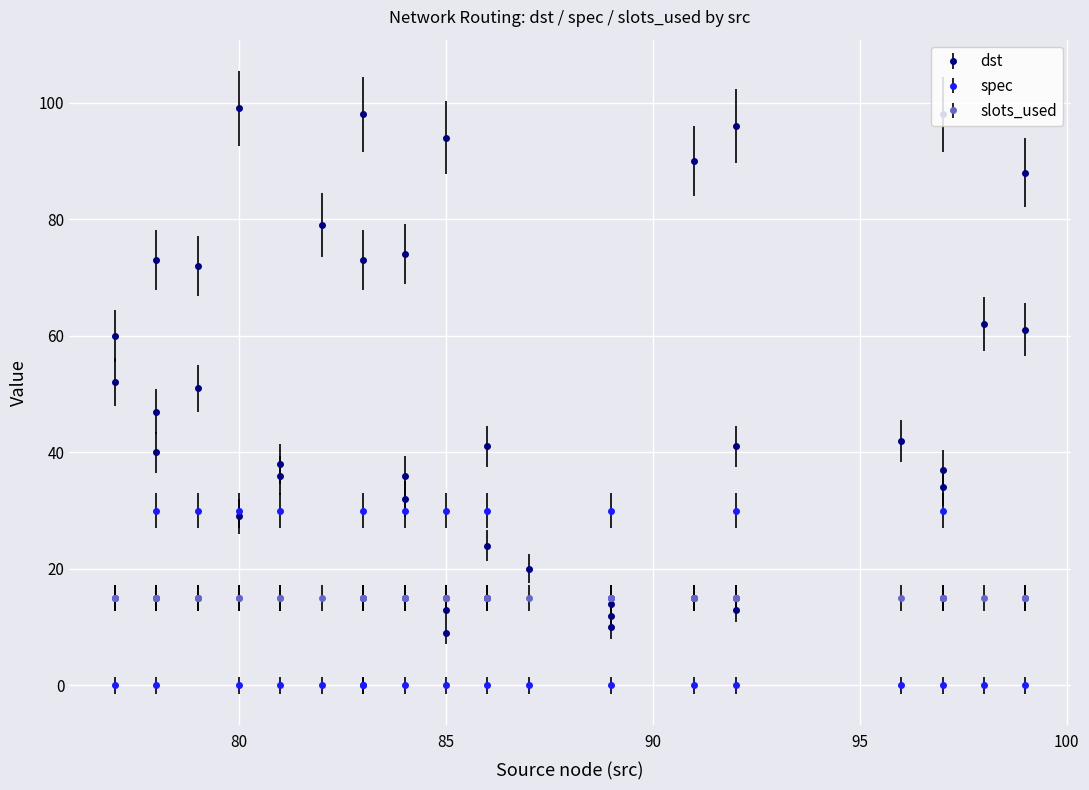

How many intersections are there between spec and dst?

10